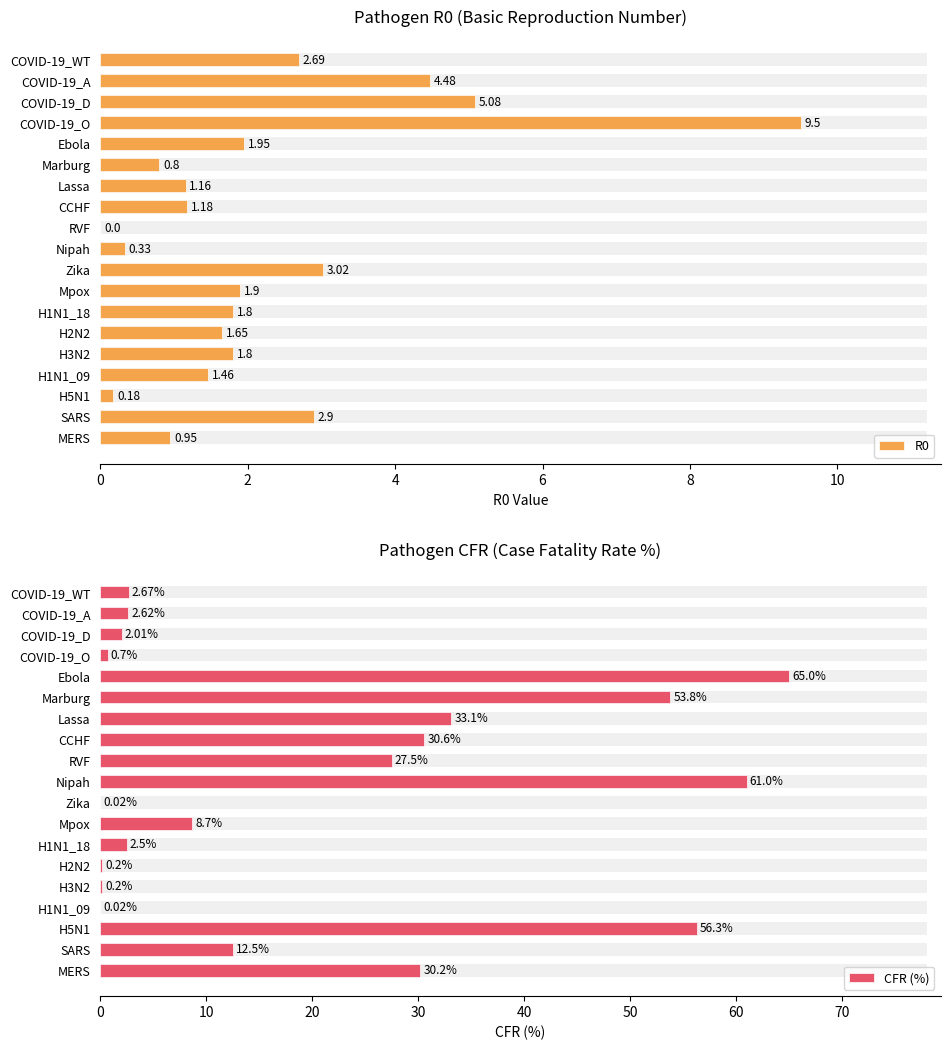

How many data points in R0 are above 1?

14